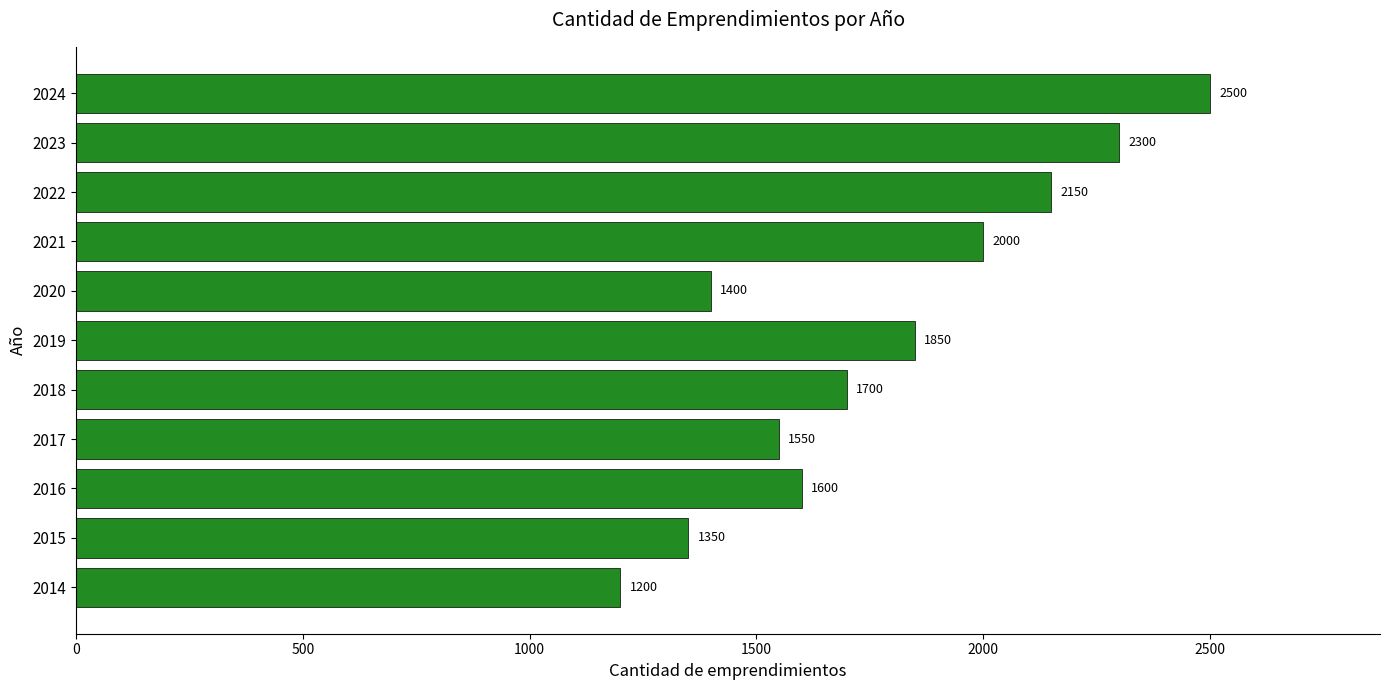

What is the change in value from 2017 to 2022?

+600